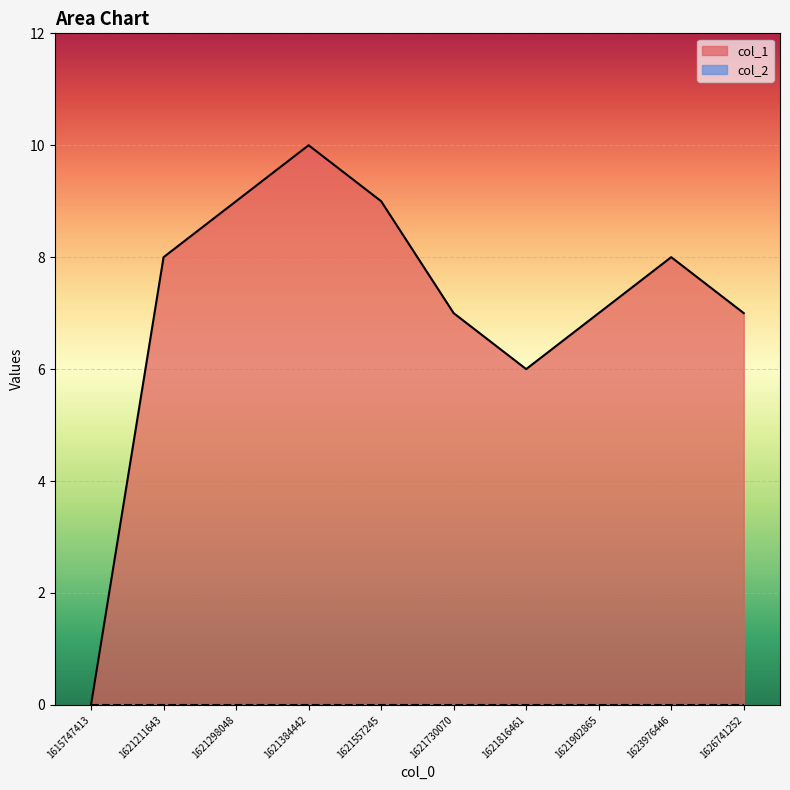

Rank the categories by value from lowest to highest.

1615747413, 1621816461, 1621730070, 1621902865, 1626741252, 1621211643, 1623976446, 1621298048, 1621557245, 1621384442